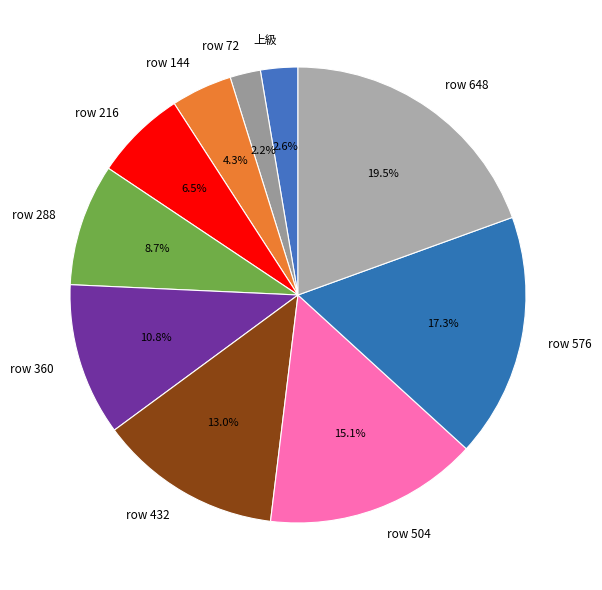

Is row 648 the majority of the pie?

No